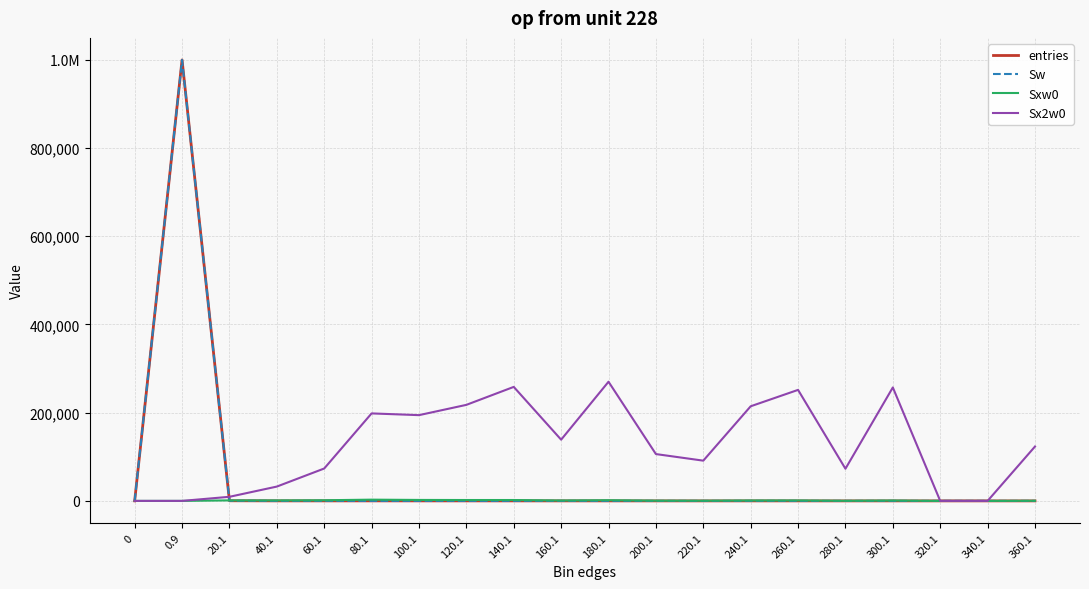

List the labels in order of Sx2w0 value, smallest first.

0, 0.9, 320.1, 340.1, 20.1, 40.1, 280.1, 60.1, 220.1, 200.1, 360.1, 160.1, 100.1, 80.1, 240.1, 120.1, 260.1, 300.1, 140.1, 180.1